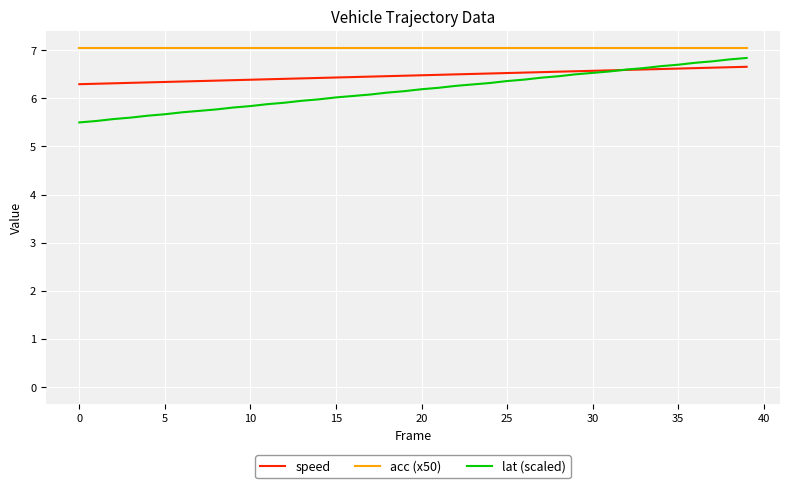

What is the smallest value displayed?

5.5